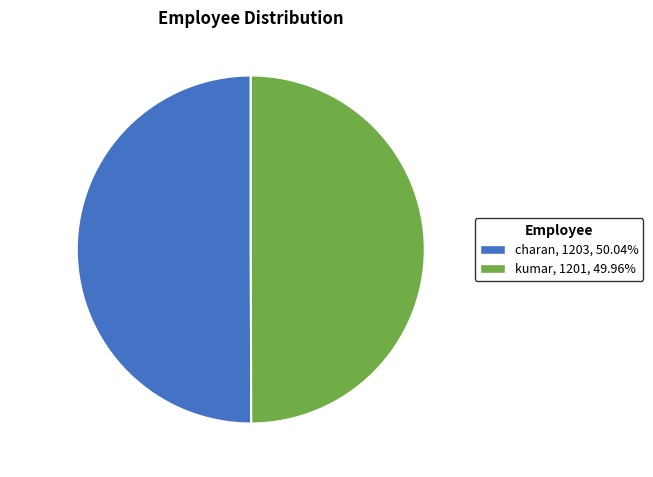

What is the ratio of the value at kumar to the value at charan?

1.0